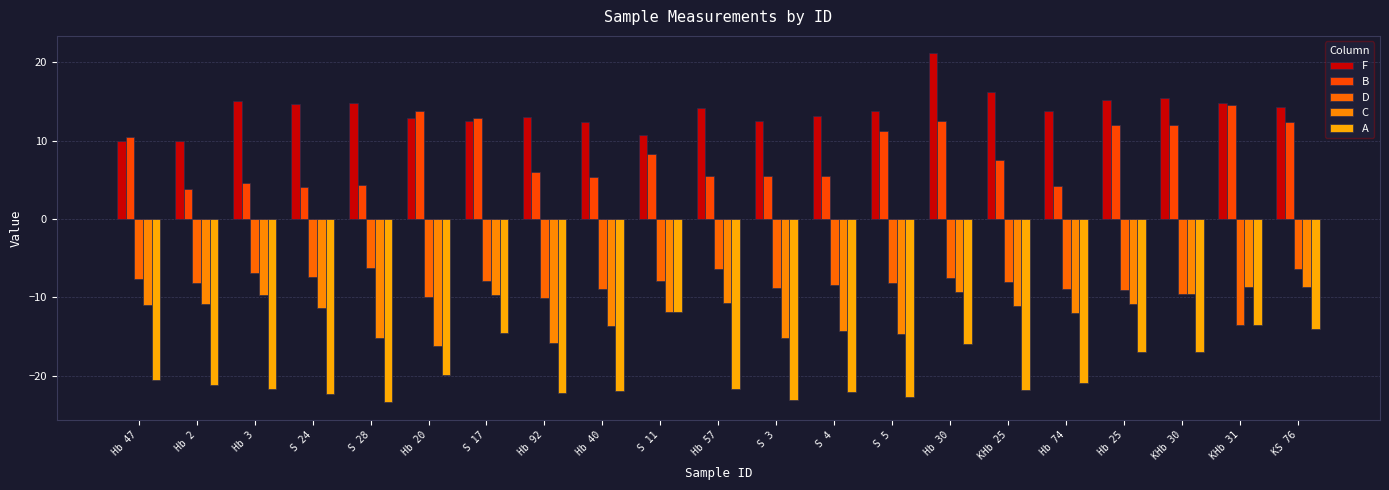

What is the value of the D bar at the 2nd from the left?

-8.2